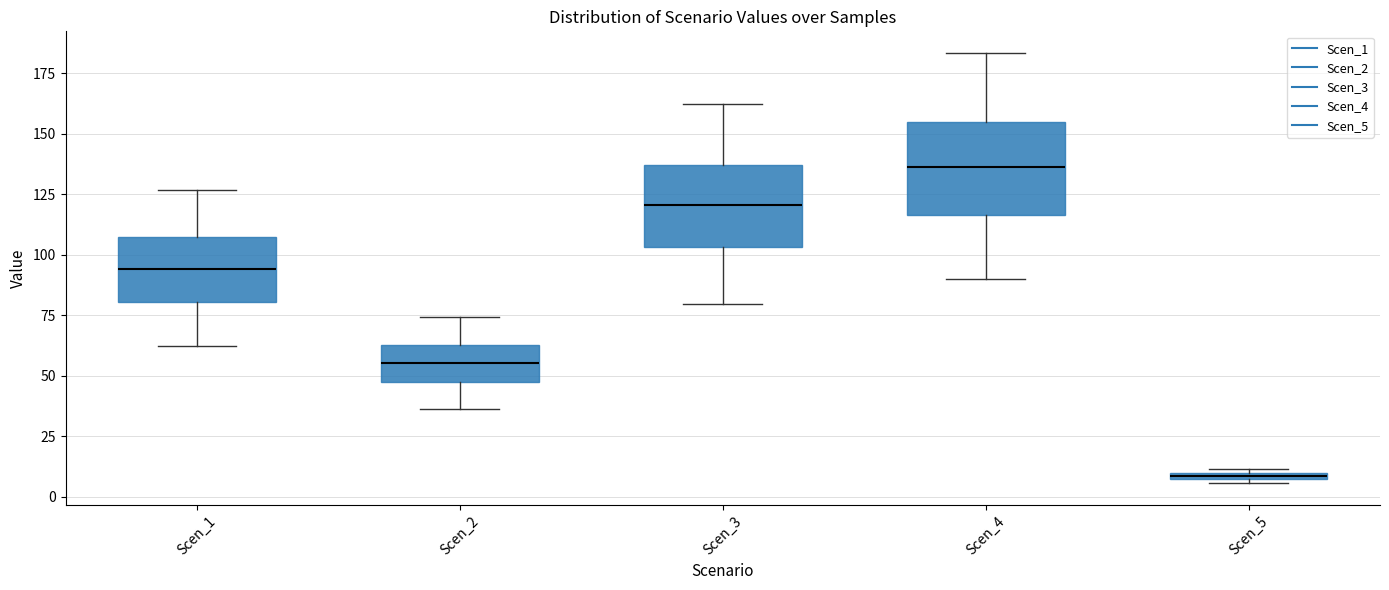

Which box has the lowest median line?

Scen_5